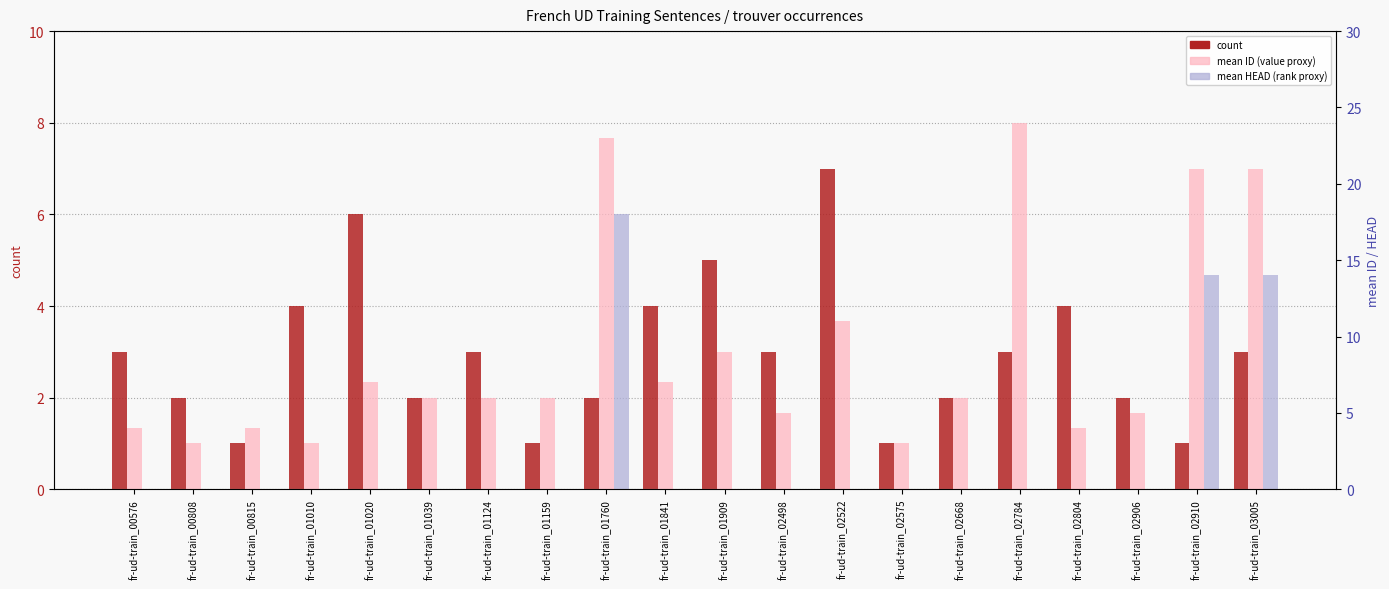

True or false: count has a value of 2 at fr-ud-train_01039.

True